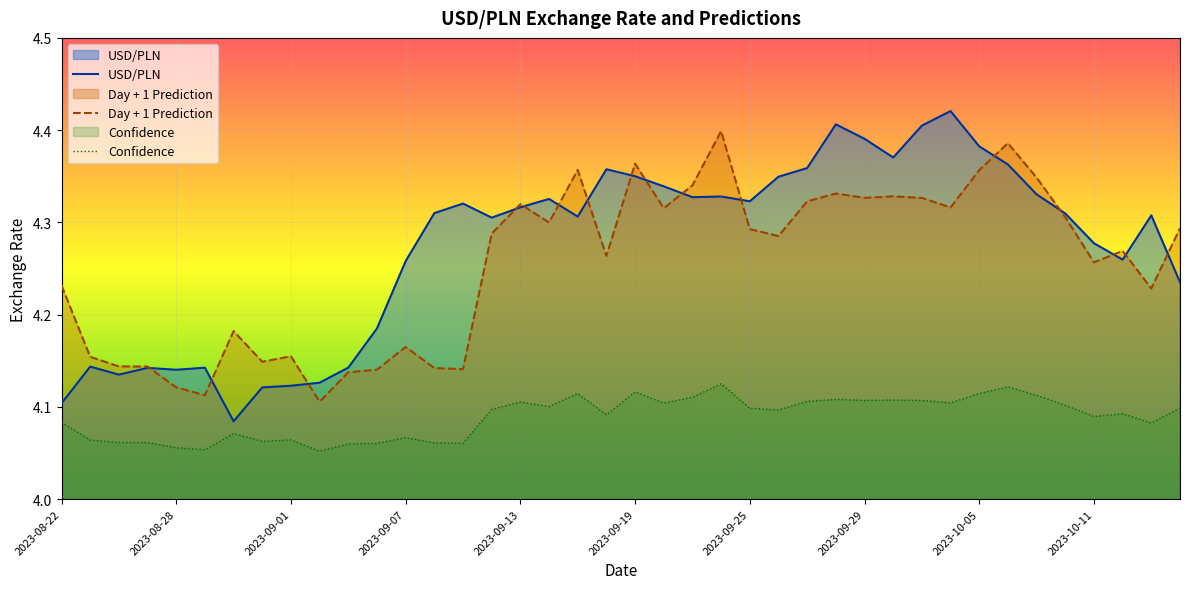

At how many categories does at least one series exceed 4?

40